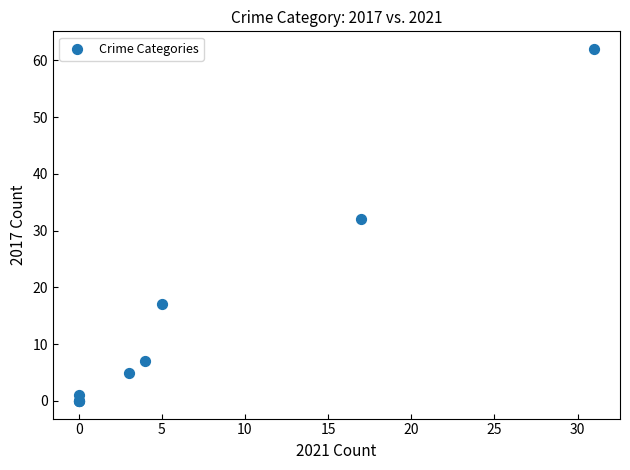

What Y value in the scatter plot is closest to 31?

32